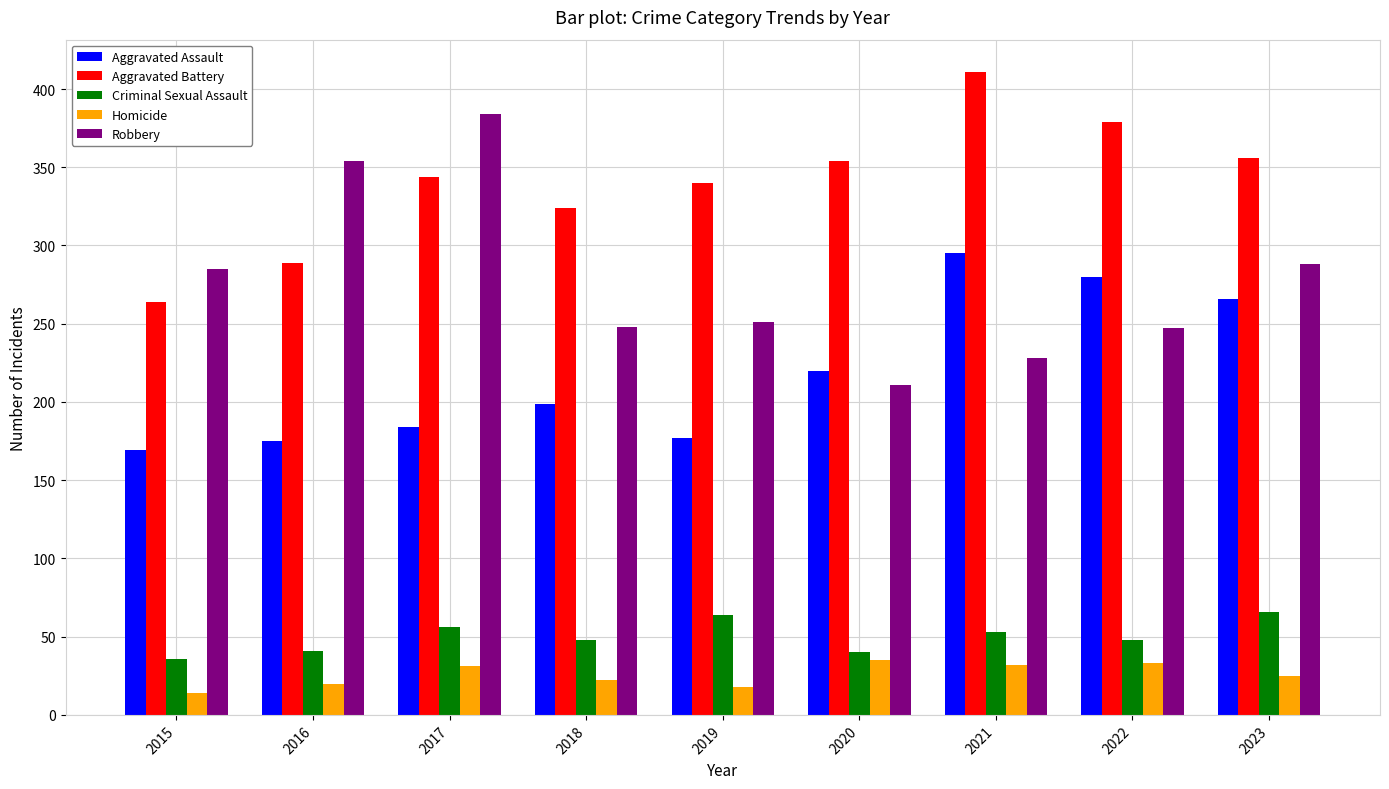

True or false: Robbery has a value of 80 at 2021.

False